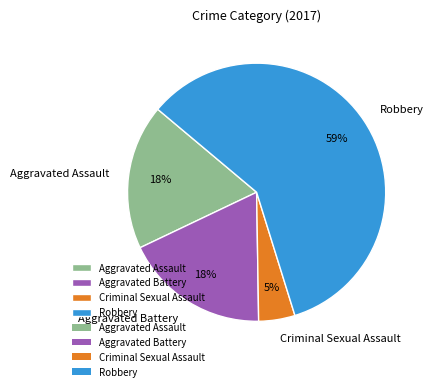

Is the sum of Robbery and Criminal Sexual Assault greater than half?

Yes